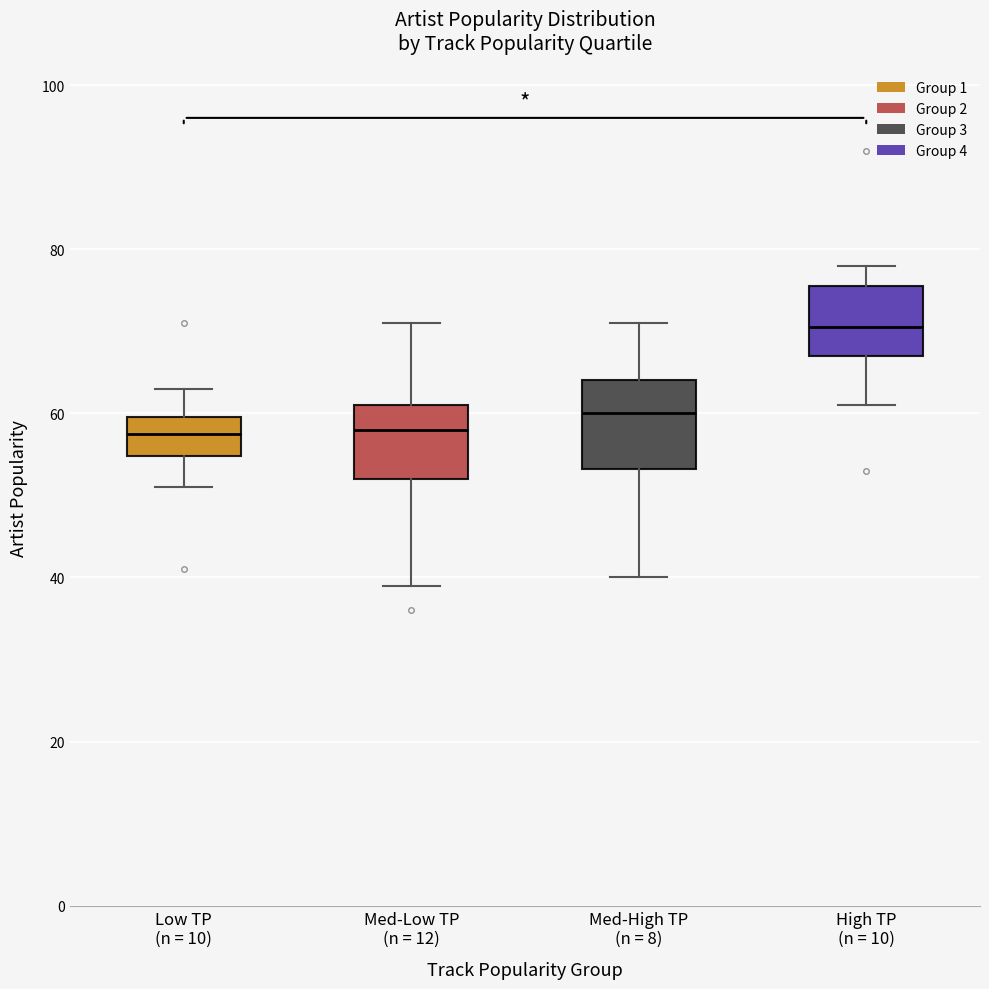

Where is the upper edge of the box for Low TP (n = 10) on the y-axis? The values are not printed on the chart, so give them approximately, as read against the axis.

60